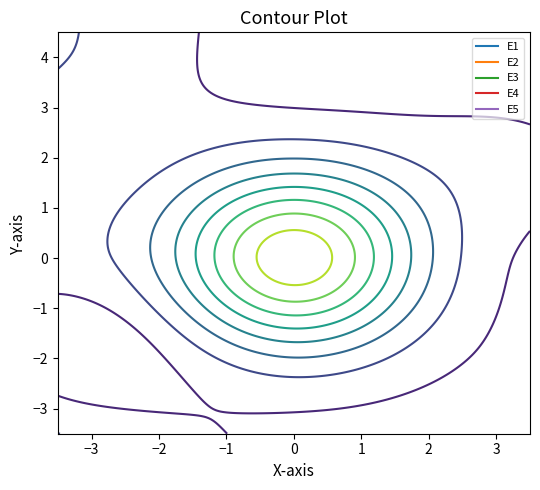

What is the spread (max minus min) of values at y?

0.2